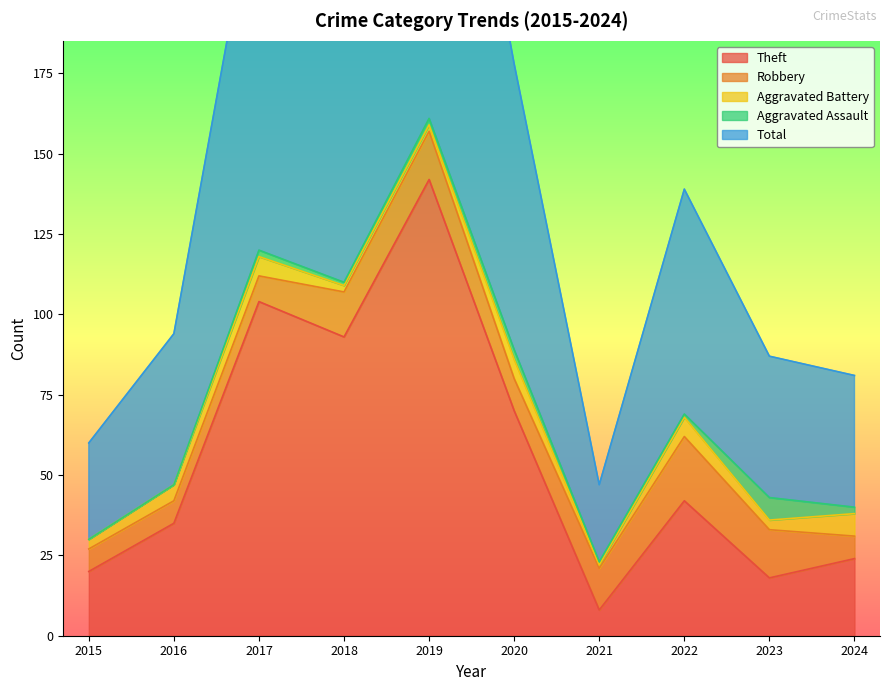

How many values in the Aggravated Battery series are below 5?

5